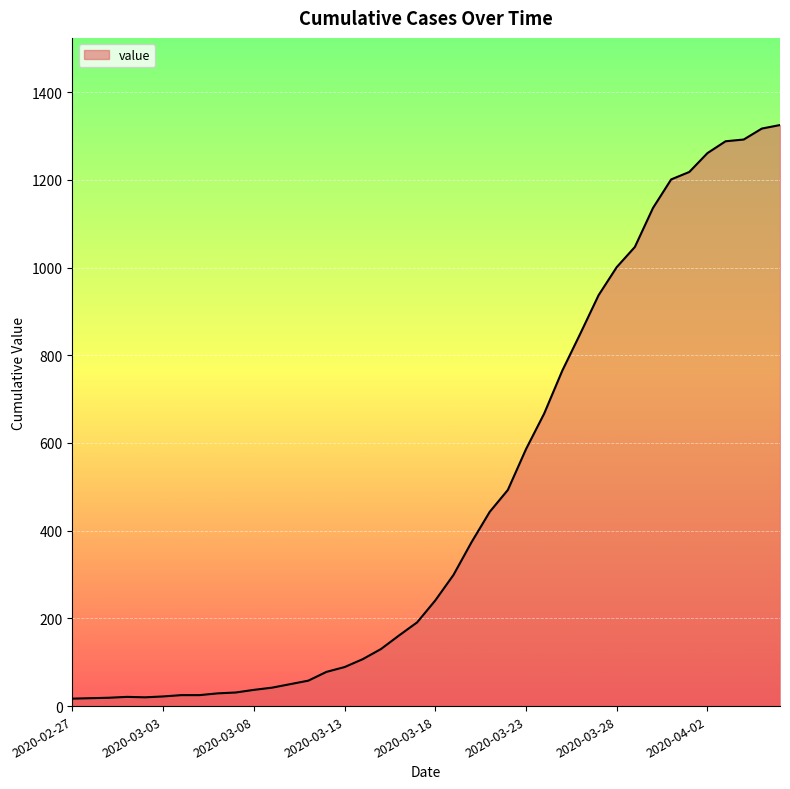

What is the difference between the maximum and minimum values?

1308